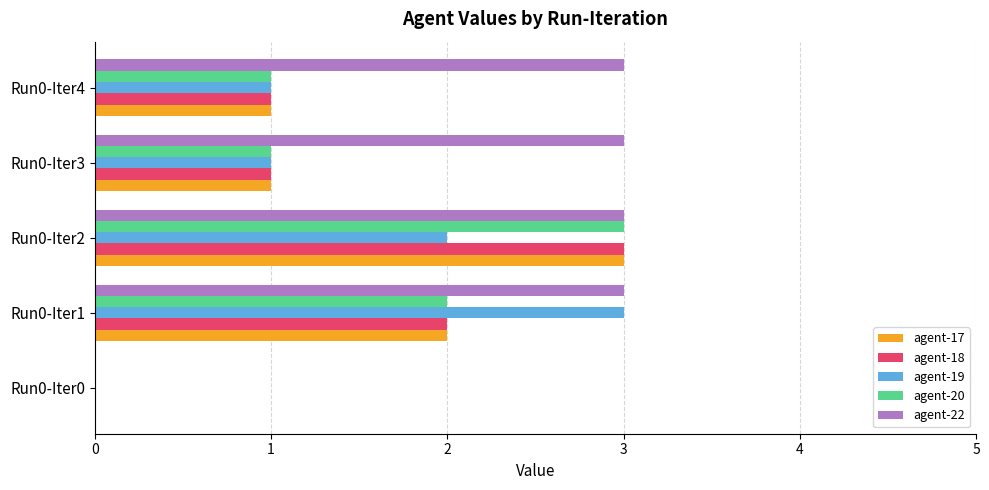

Is the value of agent-18 at Run0-Iter1 greater than the value of agent-22 at Run0-Iter4?

No